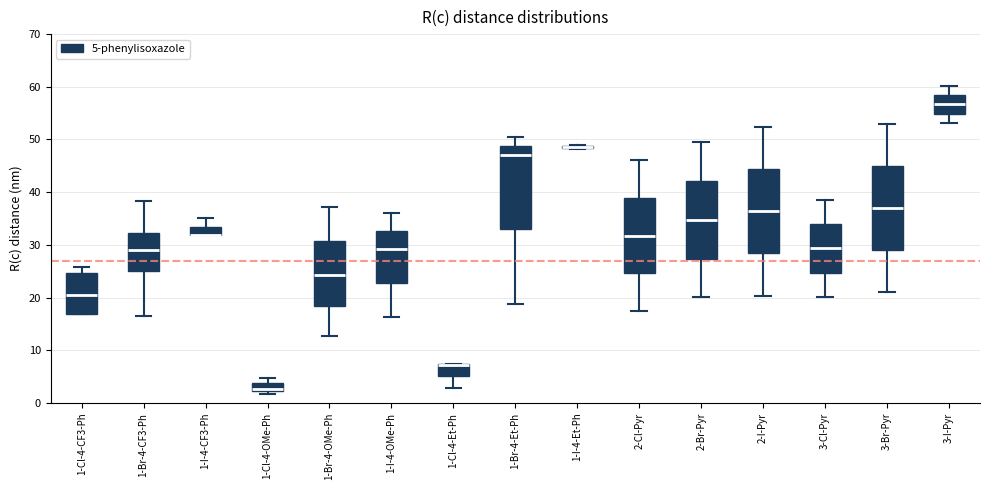

Reading left to right, transcribe this box plot: for each box, give where its median line is, the range the box spans, and where its two whiskers end, as read against the y-axis. The values are not printed on the chart, so give them approximately, as read against the axis.

1-Cl-4-CF3-Ph: median 21, box 17 to 25, whiskers 17 to 26
1-Br-4-CF3-Ph: median 29, box 25 to 32, whiskers 16 to 38
1-I-4-CF3-Ph: median 32 (drawn on the box's lower edge), box 32 to 33, whiskers 32 to 35
1-Cl-4-OMe-Ph: median 3, box 2 to 4, whiskers 2 (just below the box's lower edge) to 5
1-Br-4-OMe-Ph: median 24, box 18 to 31, whiskers 13 to 37
1-I-4-OMe-Ph: median 29, box 23 to 33, whiskers 16 to 36
1-Cl-4-Et-Ph: median 7 (drawn on the box's upper edge), box 5 to 7, whiskers 3 to 7
1-Br-4-Et-Ph: median 47, box 33 to 49, whiskers 19 to 50
1-I-4-Et-Ph: box collapsed to a line at 49, whiskers 48 to 49
2-Cl-Pyr: median 32, box 25 to 39, whiskers 17 to 46
2-Br-Pyr: median 35, box 27 to 42, whiskers 20 to 50
2-I-Pyr: median 36, box 28 to 44, whiskers 20 to 52
3-Cl-Pyr: median 29, box 25 to 34, whiskers 20 to 39
3-Br-Pyr: median 37, box 29 to 45, whiskers 21 to 53
3-I-Pyr: median 57, box 55 to 58, whiskers 53 to 60